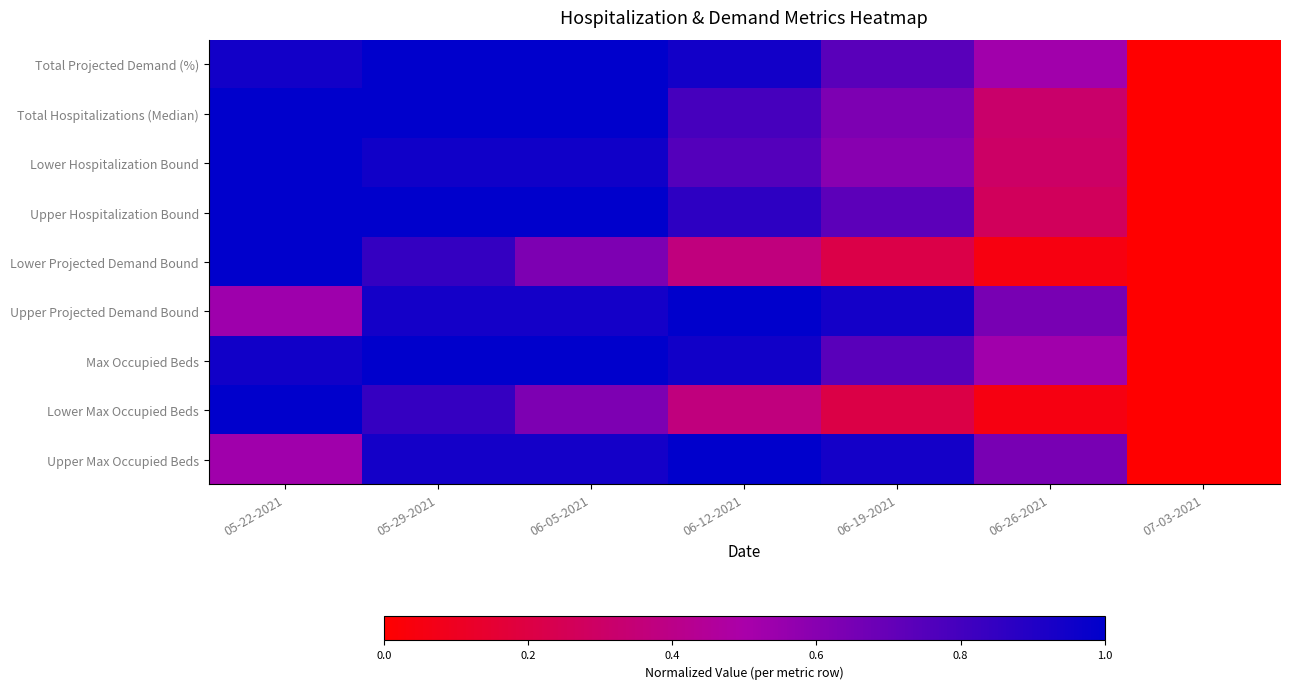

Reading left to right, extract all data points from this chart.

Total Projected Demand (%): 05-22-2021=0.9	05-29-2021=1.0	06-05-2021=1.0	06-12-2021=0.9	06-19-2021=0.7	06-26-2021=0.5	07-03-2021=0.0
Total Hospitalizations (Median): 05-22-2021=1.0	05-29-2021=1.0	06-05-2021=1.0	06-12-2021=0.8	06-19-2021=0.6	06-26-2021=0.3	07-03-2021=0.0
Lower Hospitalization Bound: 05-22-2021=1.0	05-29-2021=0.9	06-05-2021=0.9	06-12-2021=0.8	06-19-2021=0.6	06-26-2021=0.3	07-03-2021=0.0
Upper Hospitalization Bound: 05-22-2021=1.0	05-29-2021=1.0	06-05-2021=1.0	06-12-2021=0.9	06-19-2021=0.7	06-26-2021=0.3	07-03-2021=0.0
Lower Projected Demand Bound: 05-22-2021=1.0	05-29-2021=0.8	06-05-2021=0.6	06-12-2021=0.4	06-19-2021=0.2	06-26-2021=0.0	07-03-2021=0.0
Upper Projected Demand Bound: 05-22-2021=0.5	05-29-2021=0.9	06-05-2021=0.9	06-12-2021=1.0	06-19-2021=0.9	06-26-2021=0.6	07-03-2021=0.0
Max Occupied Beds: 05-22-2021=0.9	05-29-2021=1.0	06-05-2021=1.0	06-12-2021=0.9	06-19-2021=0.7	06-26-2021=0.5	07-03-2021=0.0
Lower Max Occupied Beds: 05-22-2021=1.0	05-29-2021=0.8	06-05-2021=0.6	06-12-2021=0.4	06-19-2021=0.2	06-26-2021=0.1	07-03-2021=0.0
Upper Max Occupied Beds: 05-22-2021=0.5	05-29-2021=0.9	06-05-2021=0.9	06-12-2021=1.0	06-19-2021=0.9	06-26-2021=0.6	07-03-2021=0.0